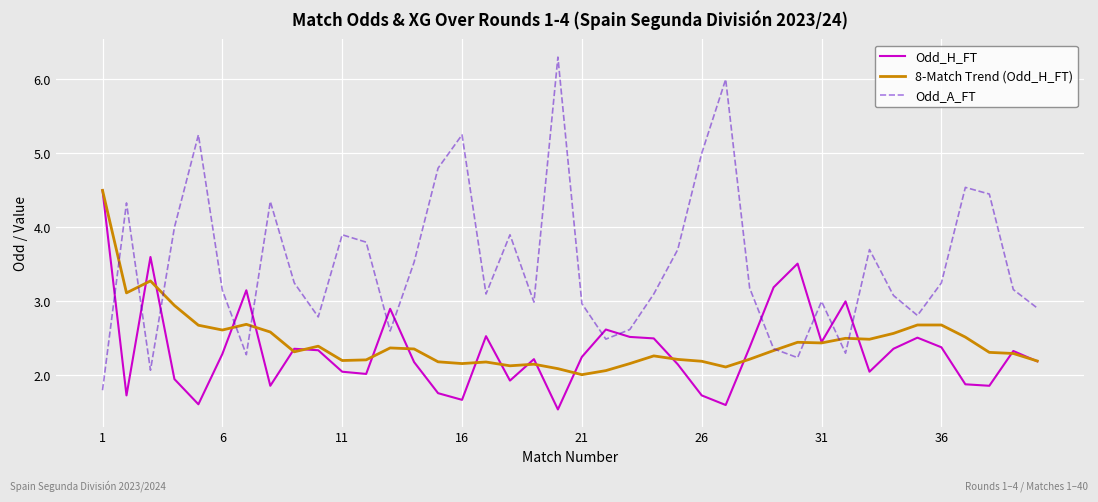

Which series has the largest total across all categories?

Odd_A_FT